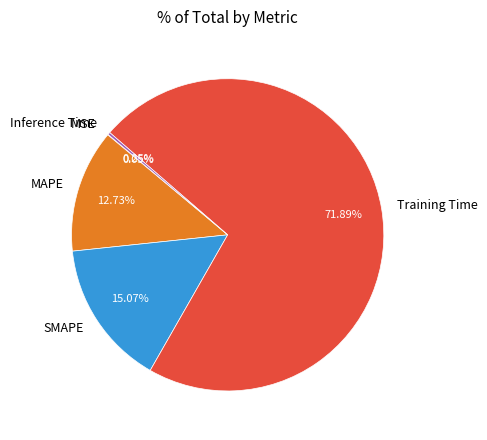

Which slice represents more than half of the pie?

Training Time